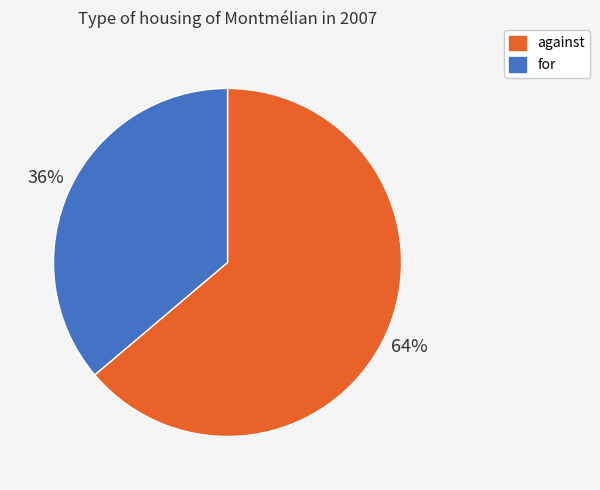

To the nearest percent, what percentage of the pie is against?

64%